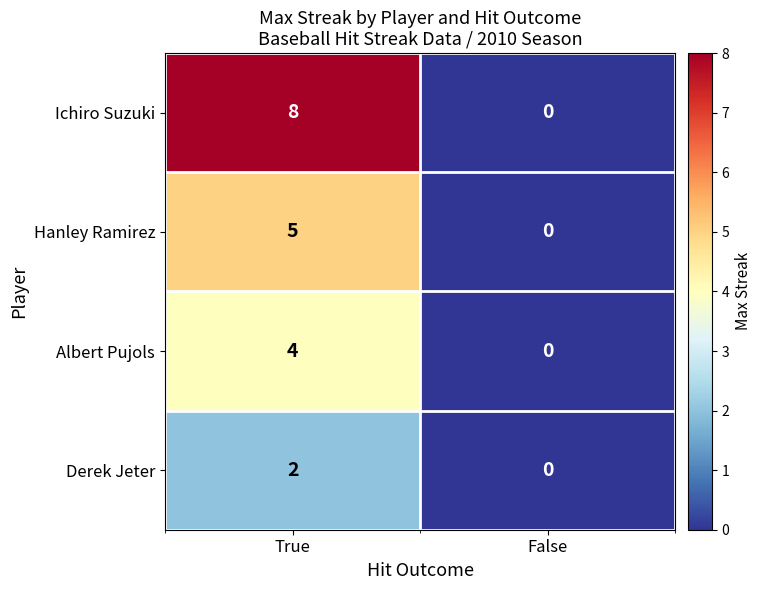

Is it true that Albert Pujols equals 0 at False?

True